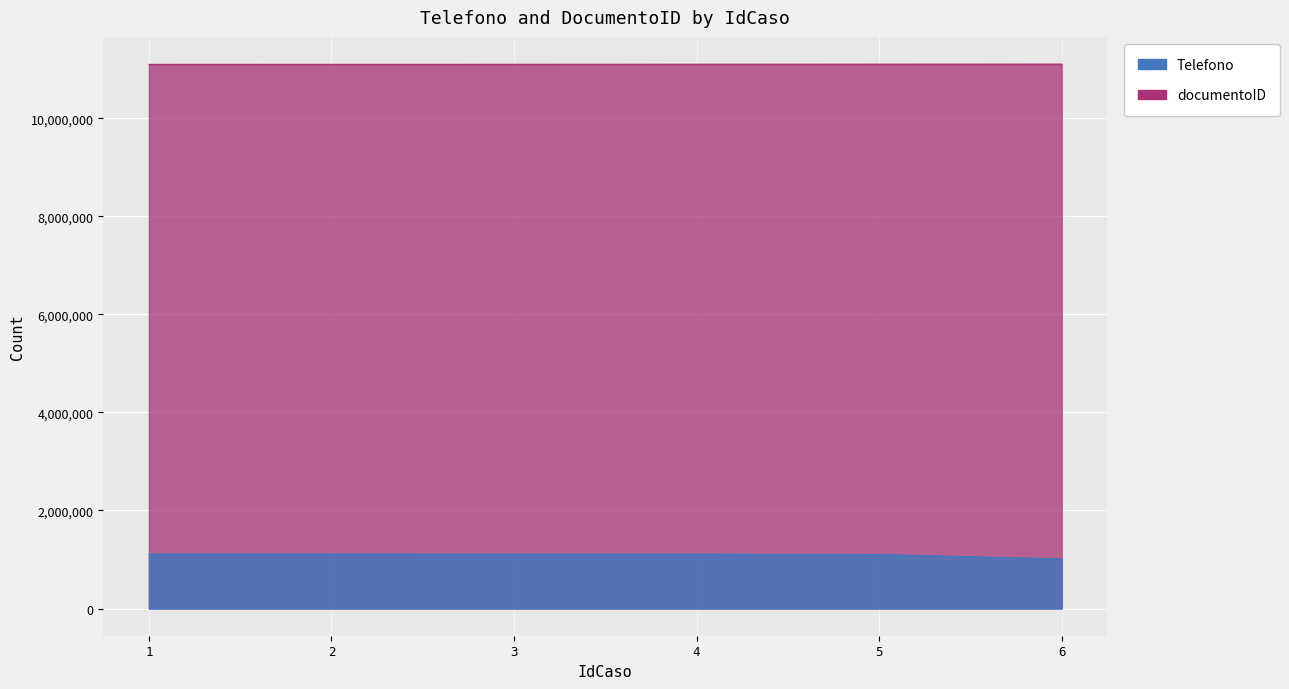

What is the minimum value for Telefono?

1011111